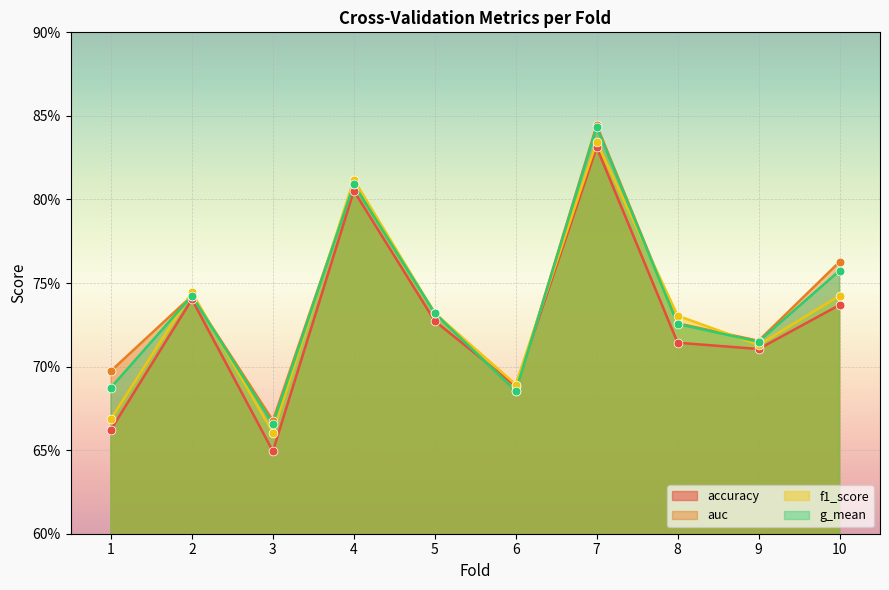

What are all the series names shown in the legend?

accuracy, auc, f1_score, g_mean